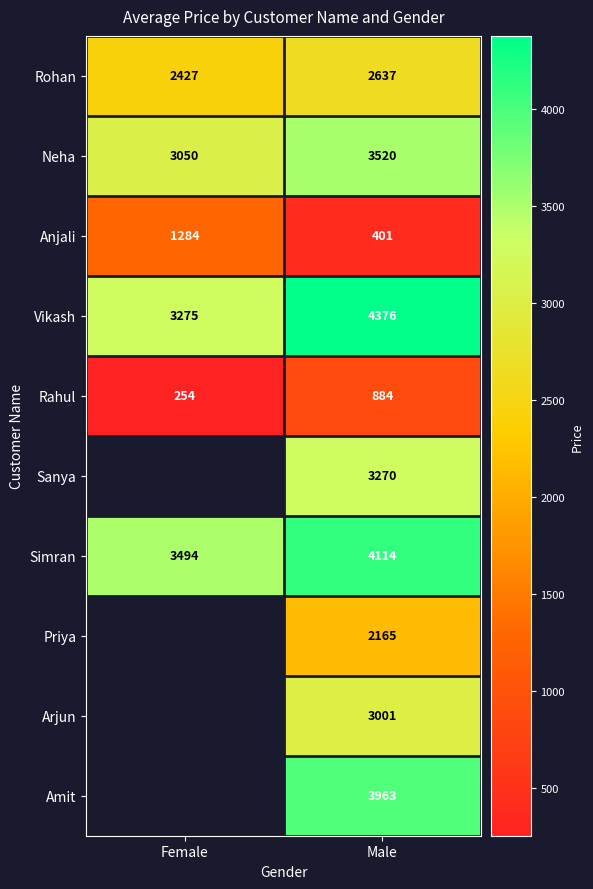

What is the difference between the Rahul values at Female and Male?

630